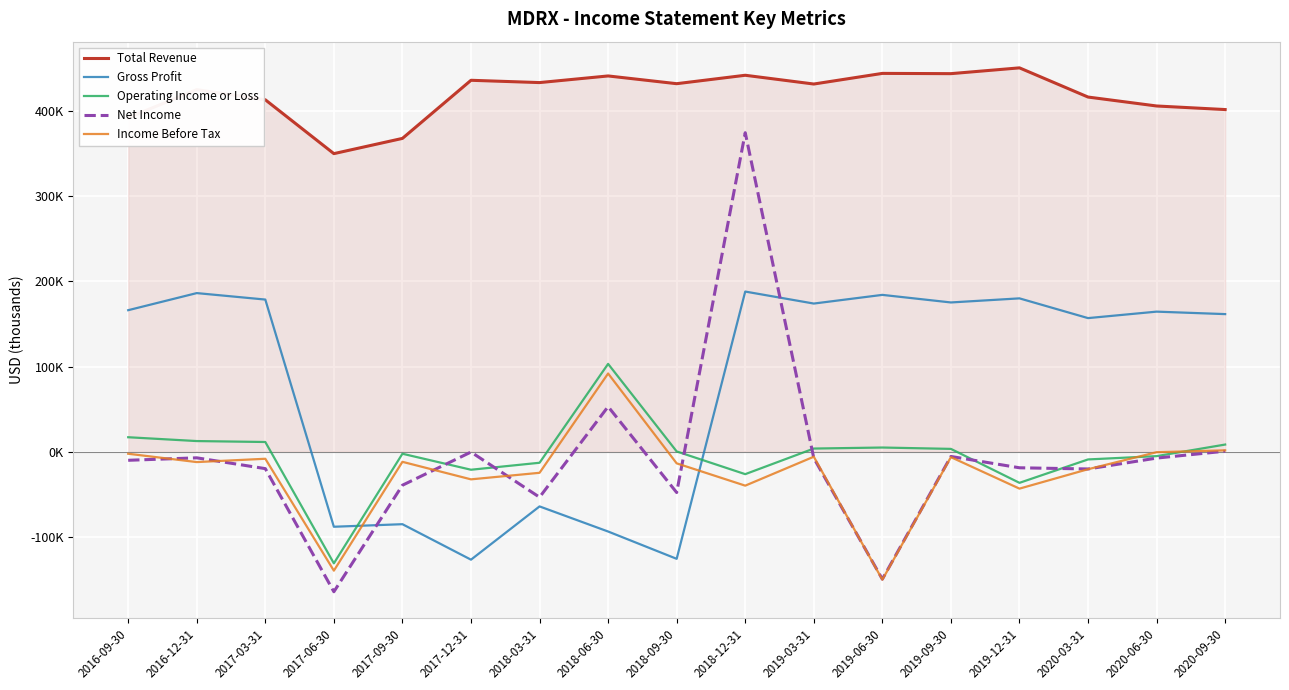

How many values in the Total Revenue series exceed 432000?

8